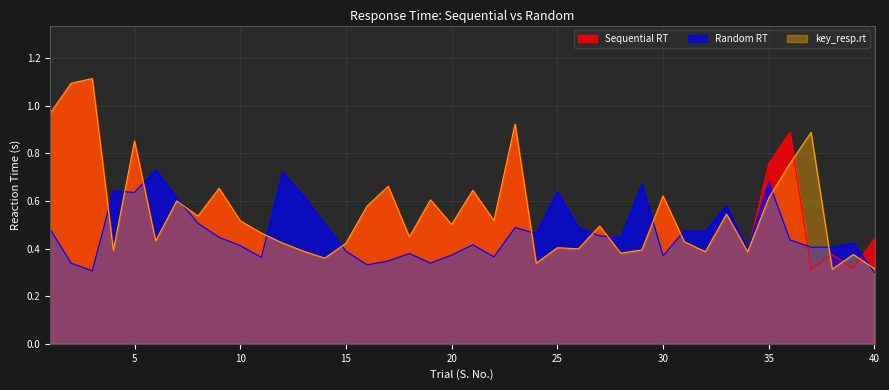

Which category has the highest value in the key_resp.rt series?

3